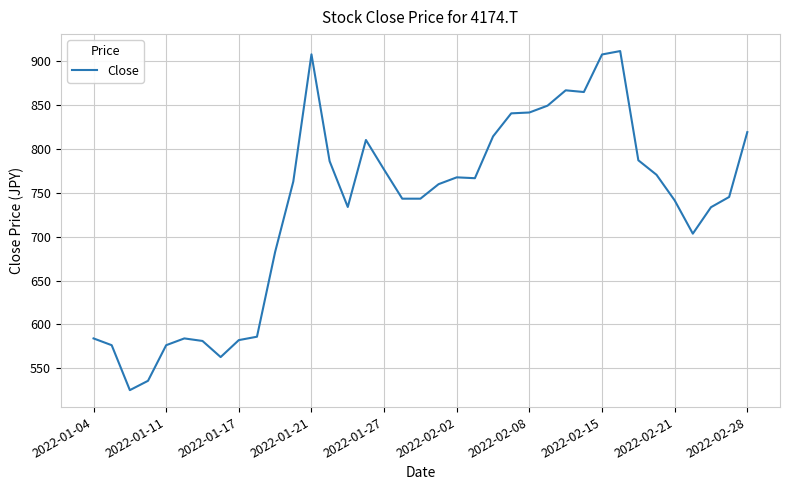

What is the maximum value shown in the chart?

911.3